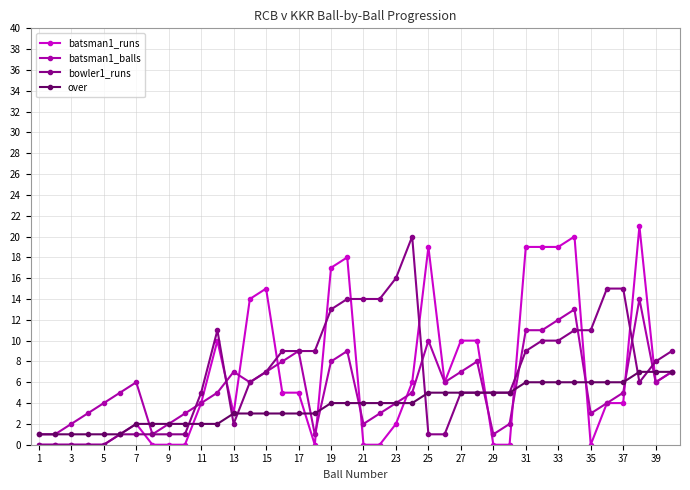

Count the number of categories in the chart.

40